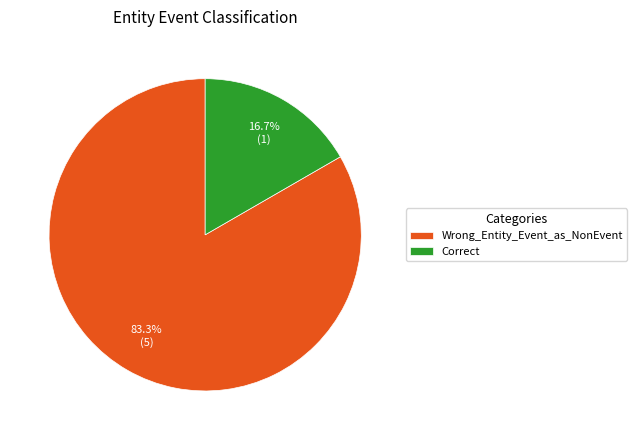

Which category has the biggest portion of the pie?

Wrong_Entity_Event_as_NonEvent